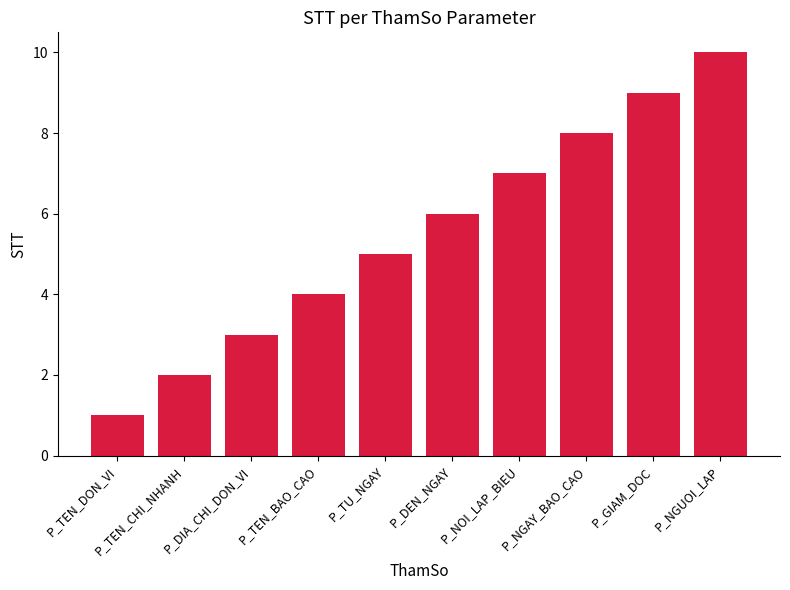

What value does the data have at P_NGAY_BAO_CAO?

8